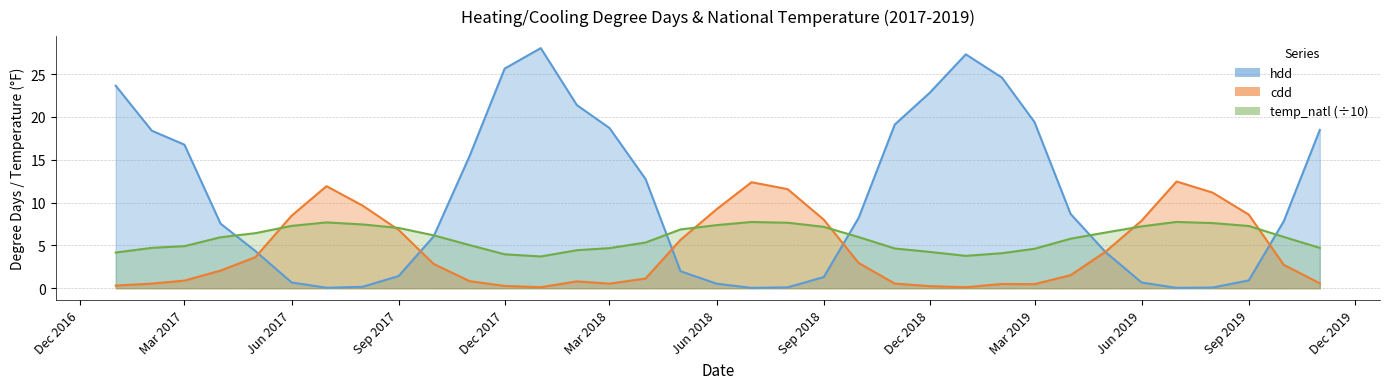

True or false: hdd and temp_natl intersect in this chart.

True